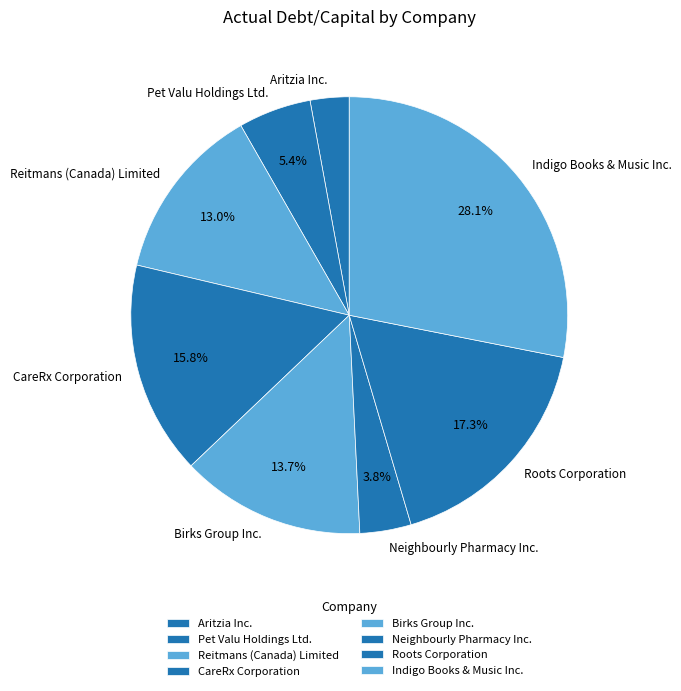

Count the number of slices in the pie.

8